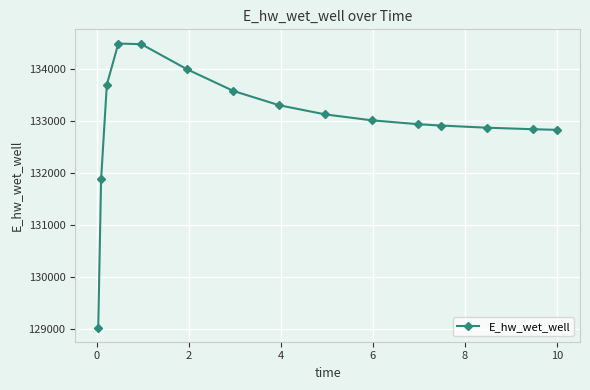

Count the number of values greater than 133012.

8